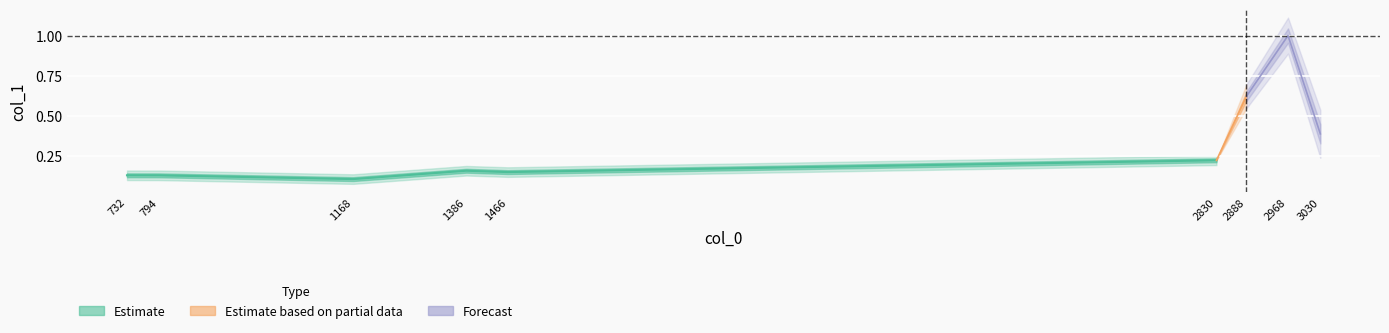

Reading left to right, what are all the values shown in this chart?

0.1	0.1	0.1	0.2	0.1	0.2	0.6	1.0	0.4